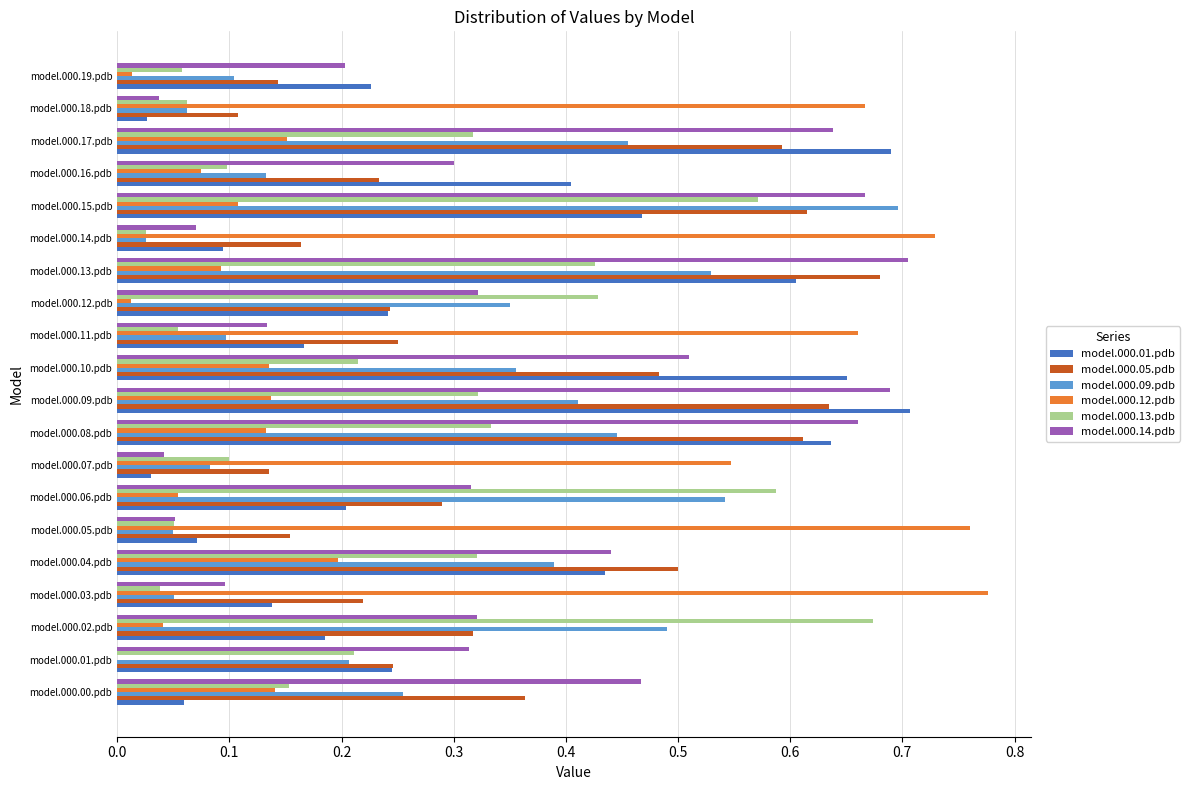

Between model.000.01.pdb and model.000.17.pdb, which series saw the biggest shift?

model.000.01.pdb